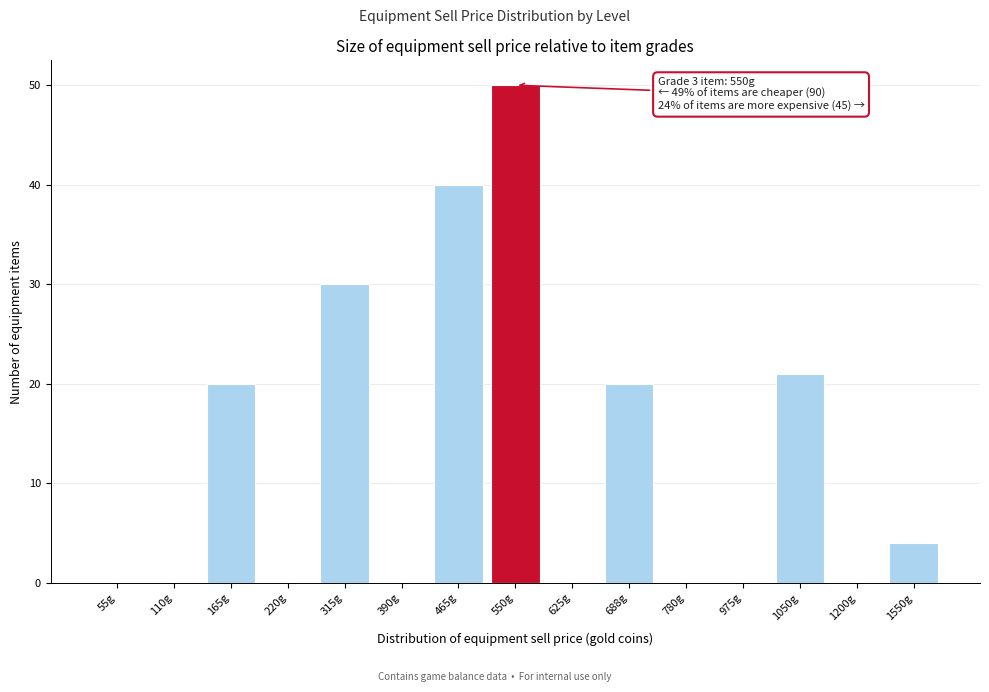

Reading left to right, extract all data points from this chart.

55g=0	110g=0	165g=20	220g=0	315g=30	390g=0	465g=40	550g=50	625g=0	688g=20	780g=0	975g=0	1050g=21	1200g=0	1550g=4